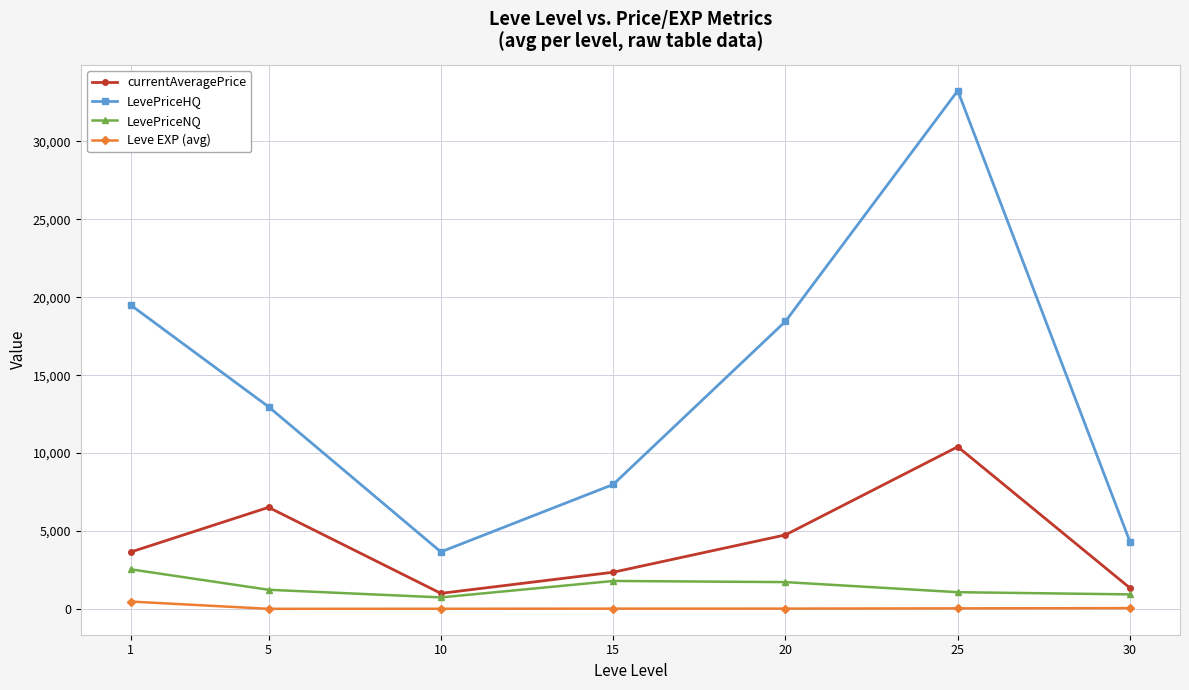

True or false: LevePriceHQ and LevePriceNQ cross at least once.

False